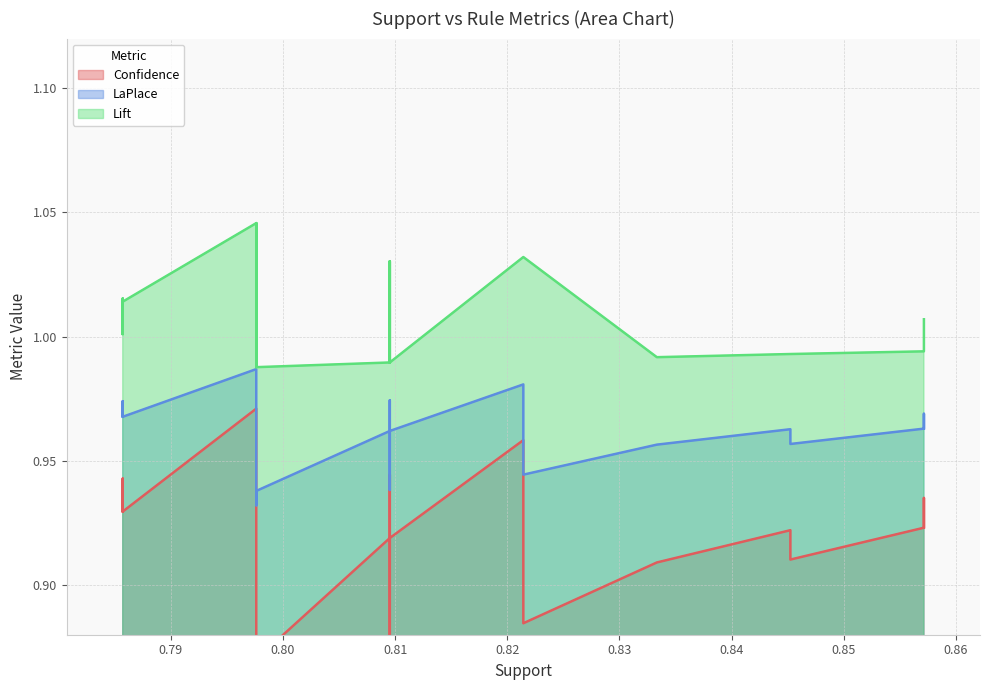

What is the value of the Confidence point at the 17th from the left?

0.9